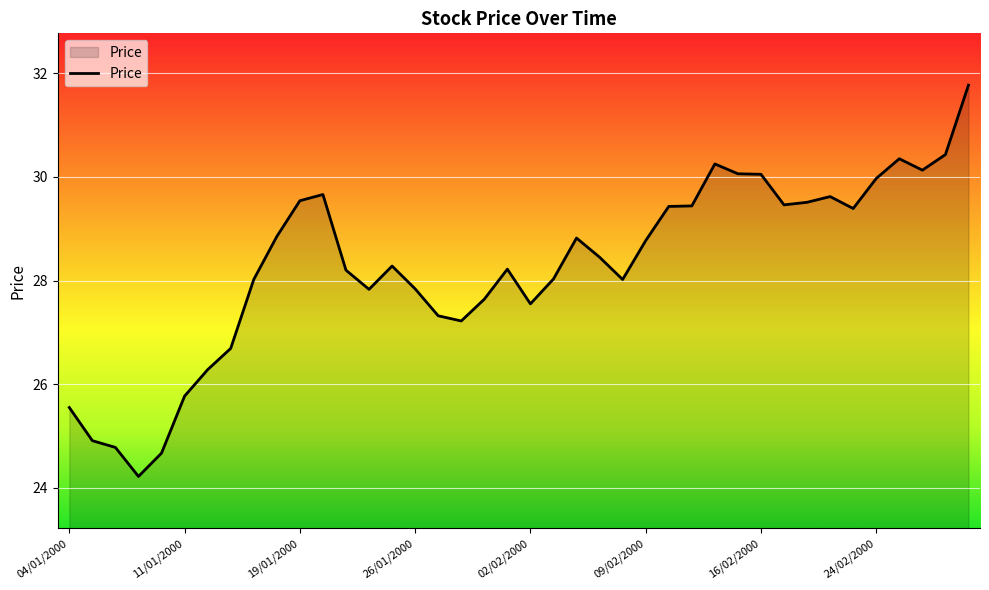

What is the greatest value displayed?

31.8